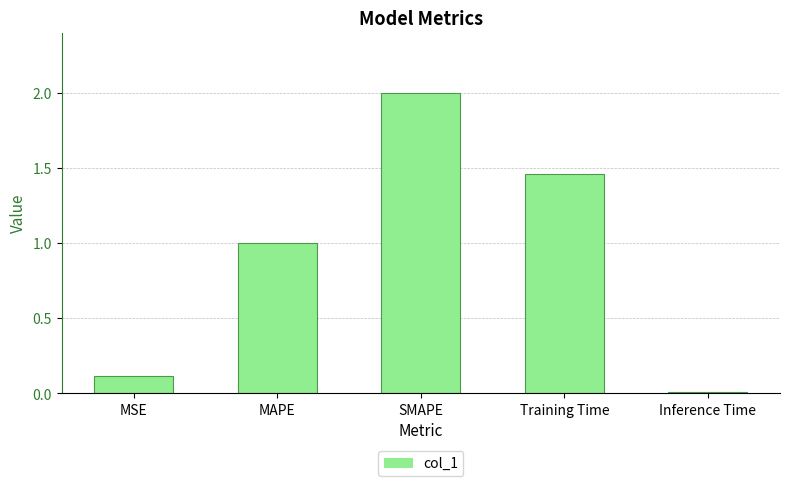

What is the label of the 3rd bar from the right?

SMAPE